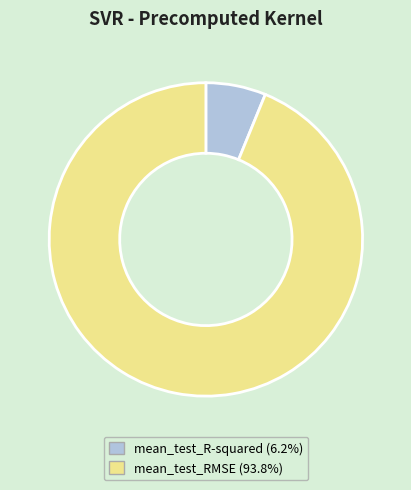

The mean_test_R-squared slice represents 6% of the pie. True or false?

True